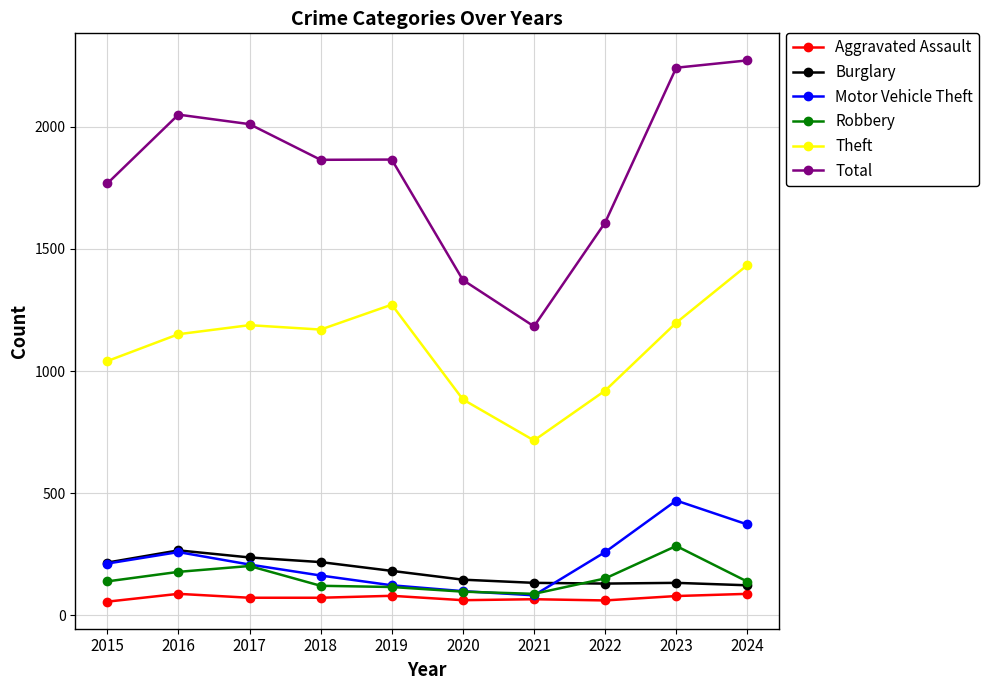

True or false: Theft has a value of 1621 at 2023.

False